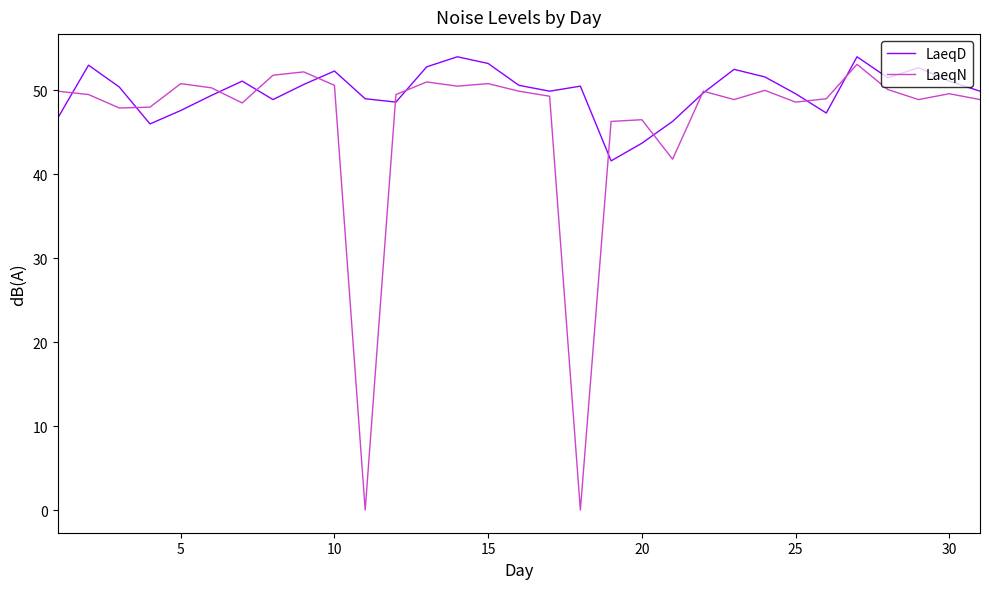

What is the maximum value for LaeqD?

54.0